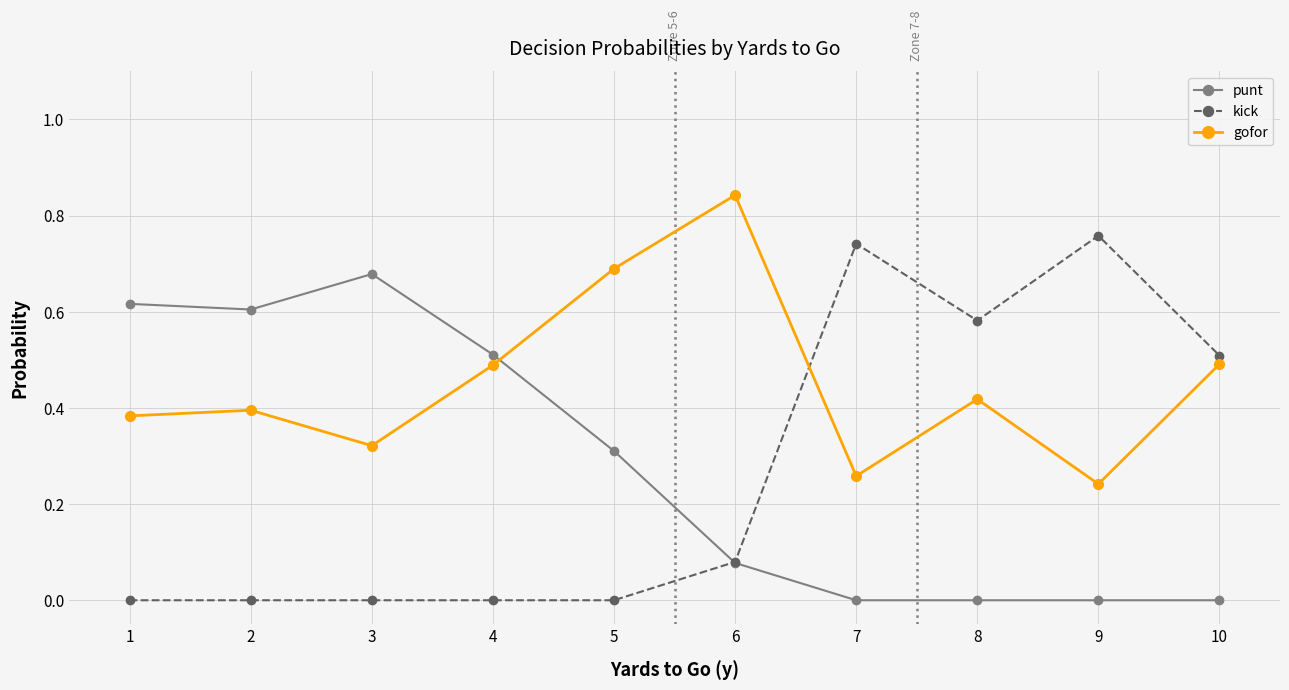

How many times do kick and gofor cross each other?

1